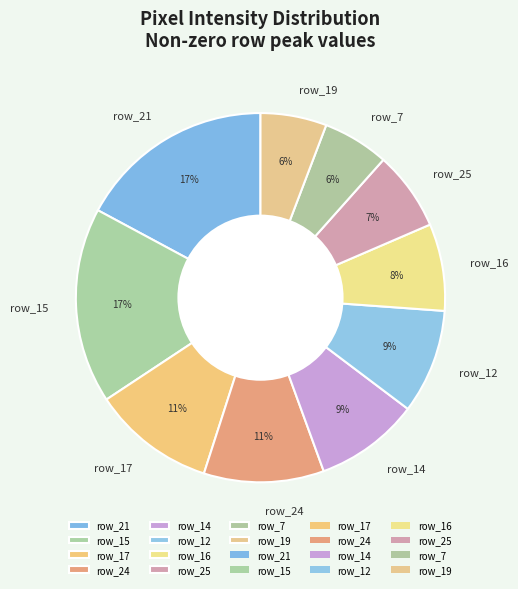

Which has a higher value, row_12 or row_7?

row_12